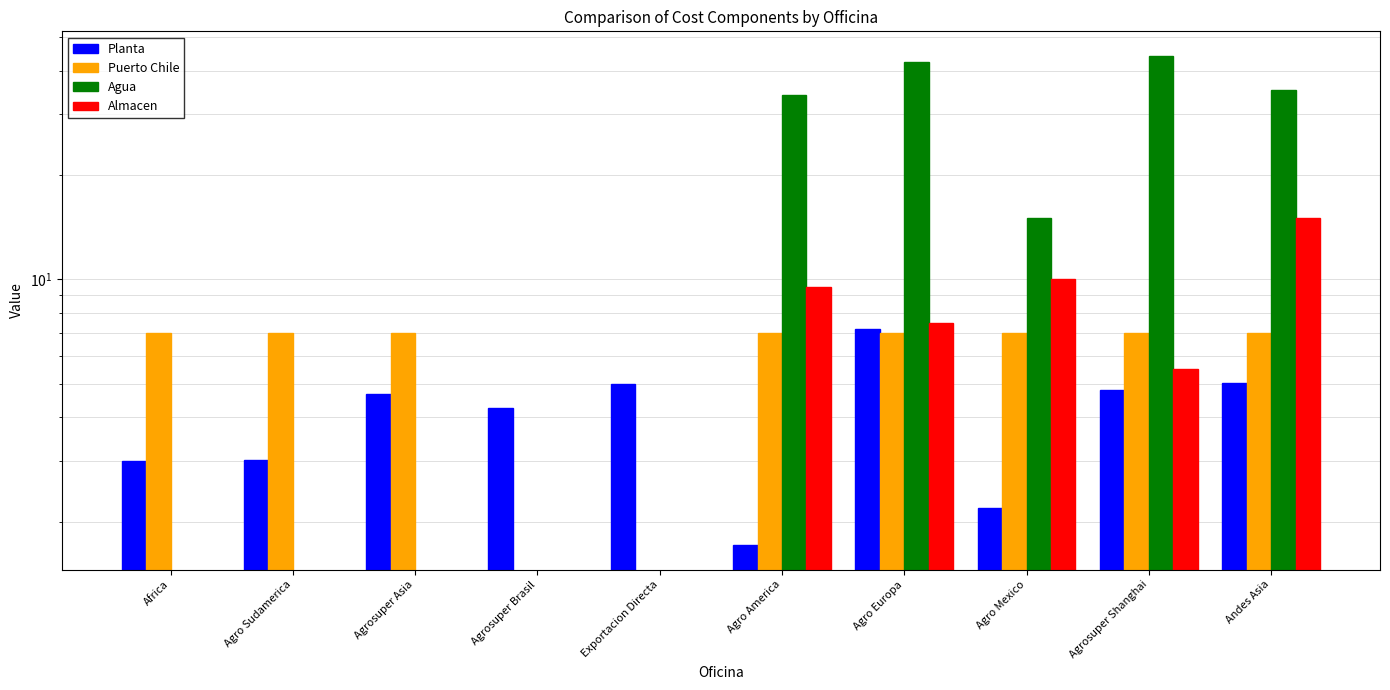

Rank the series at Agrosuper Asia from lowest to highest value.

Agua, Almacen, Planta, Puerto Chile